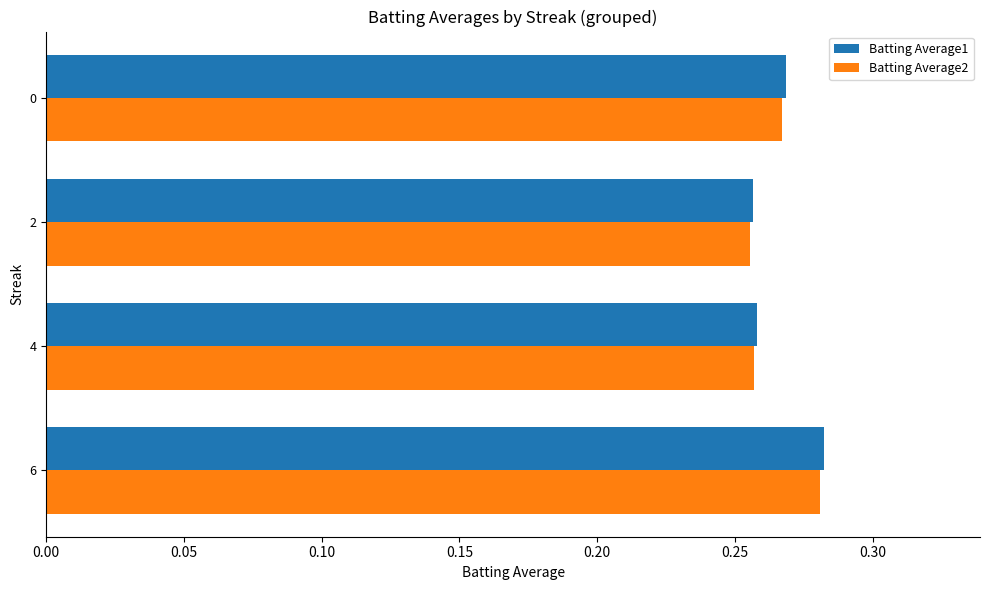

Which series has the widest spread of values?

Batting Average1